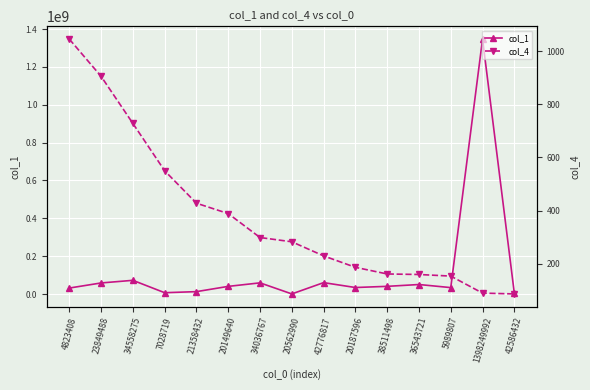

True or false: col_1 has more than 2 interior local peaks.

True